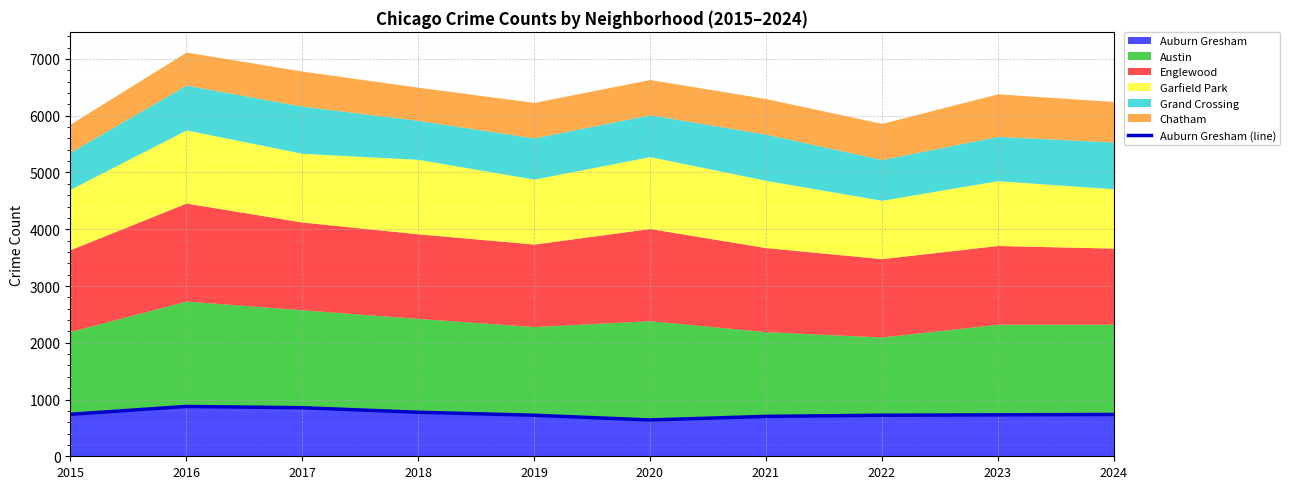

What is the greatest value displayed?

878